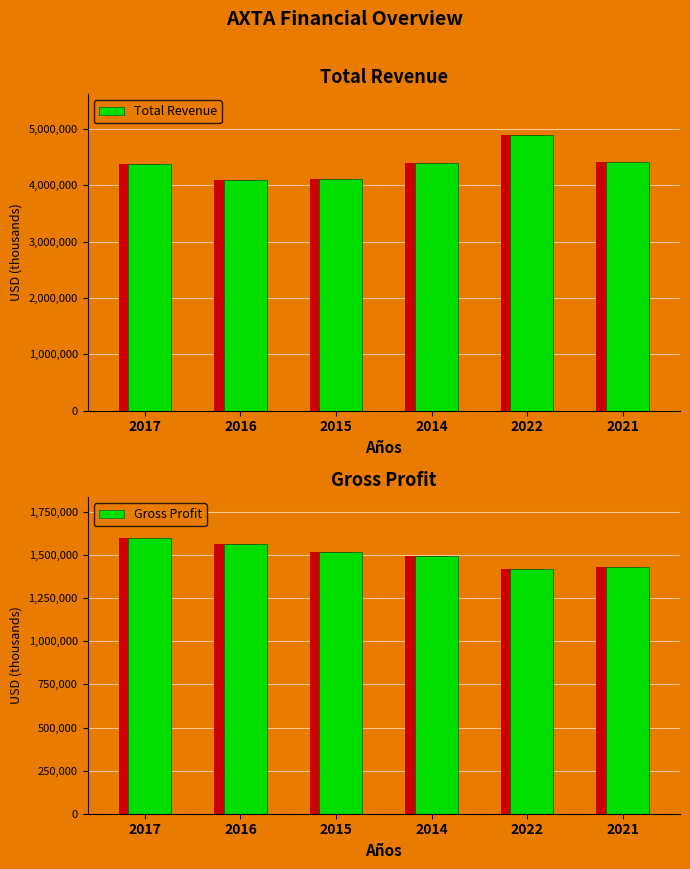

Reading left to right, what are all the values shown in this chart?

Total Revenue: 2017=4377000	2016=4092700	2015=4113300	2014=4391500	2022=4884400	2021=4416200
Gross Profit: 2017=1597400	2016=1565100	2015=1516000	2014=1494300	2022=1418800	2021=1428900